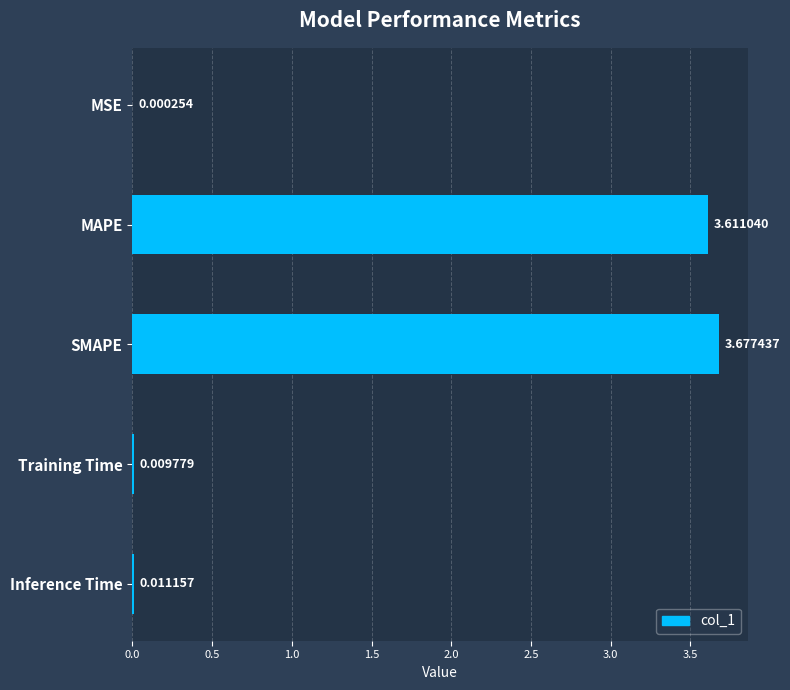

Which label corresponds to the largest value in the chart?

SMAPE